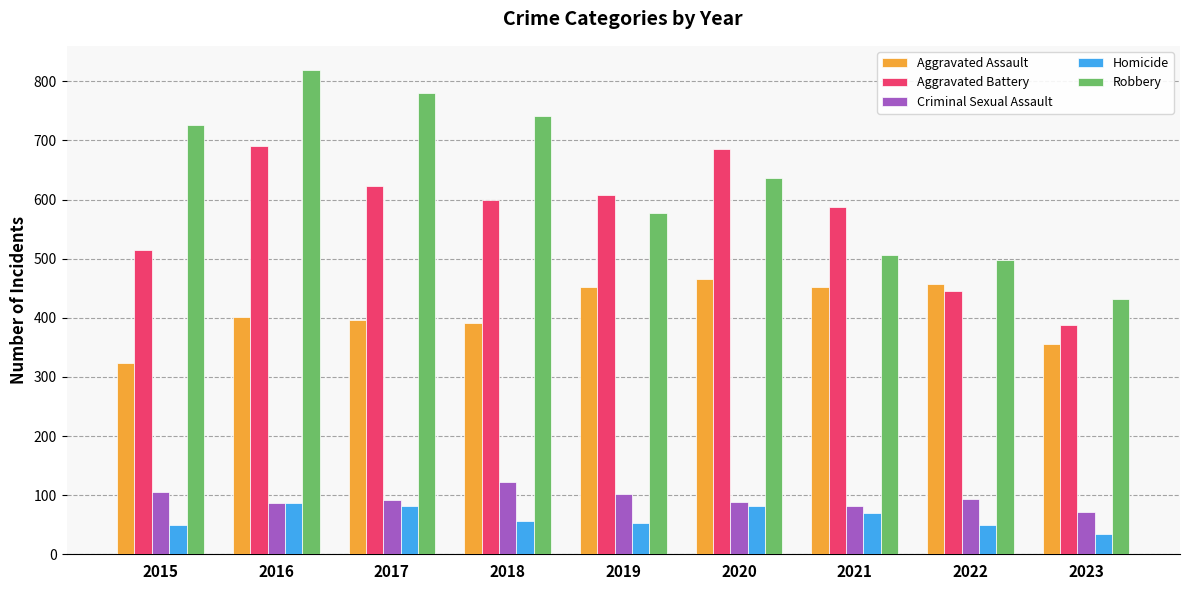

The Robbery series shows 1144 at 2016. True or false?

False